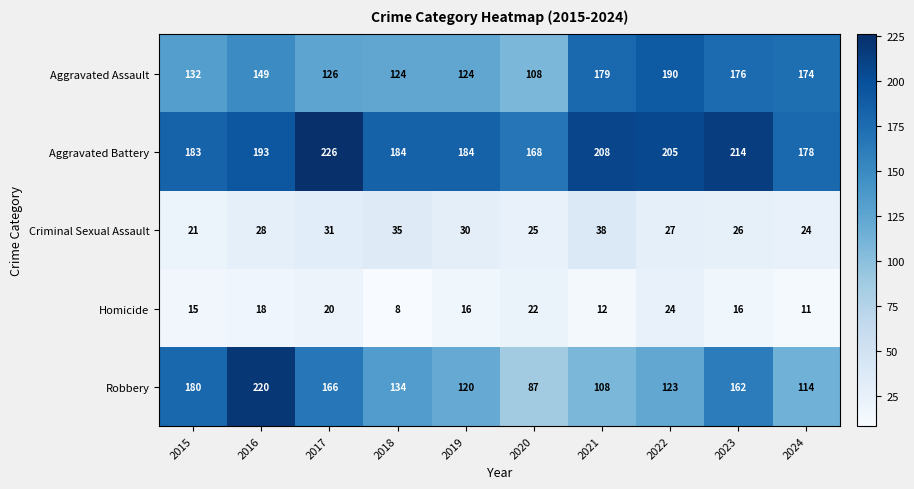

Rank the series at 2017 from lowest to highest value.

Homicide, Criminal Sexual Assault, Aggravated Assault, Robbery, Aggravated Battery